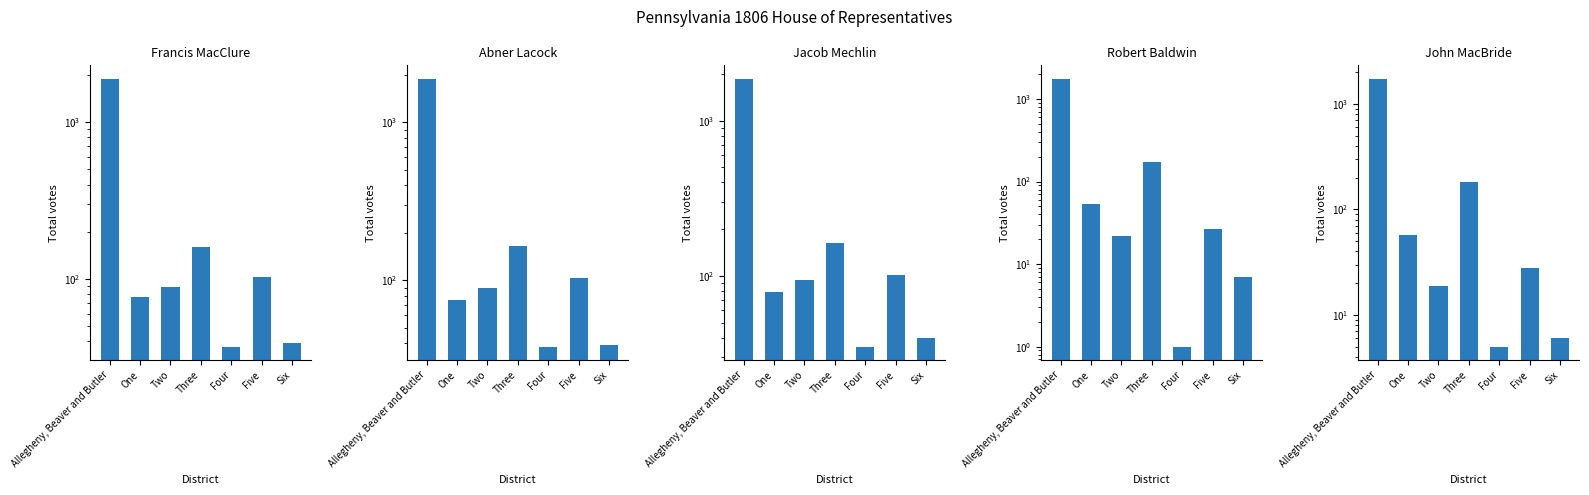

What is the label of the 6th bar from the right?

One